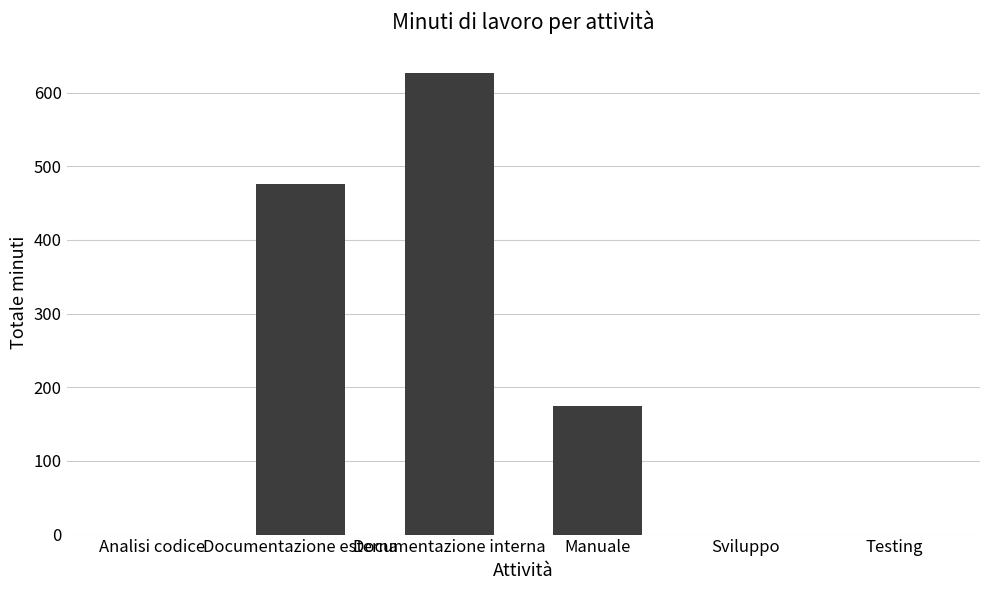

What is the sum of all values?

1277